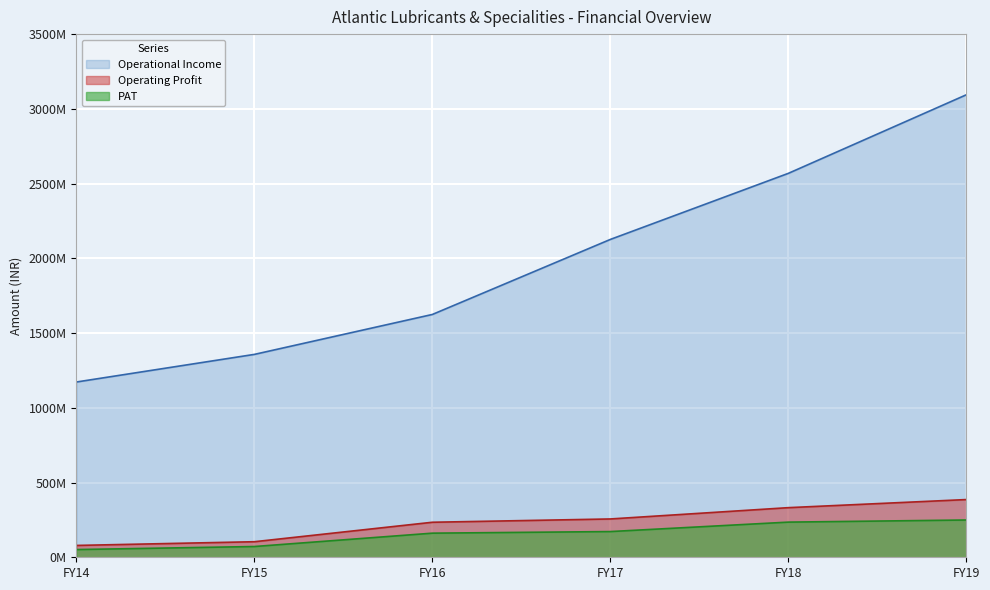

True or false: Operating Profit has a value of 407512902 at FY16.

False